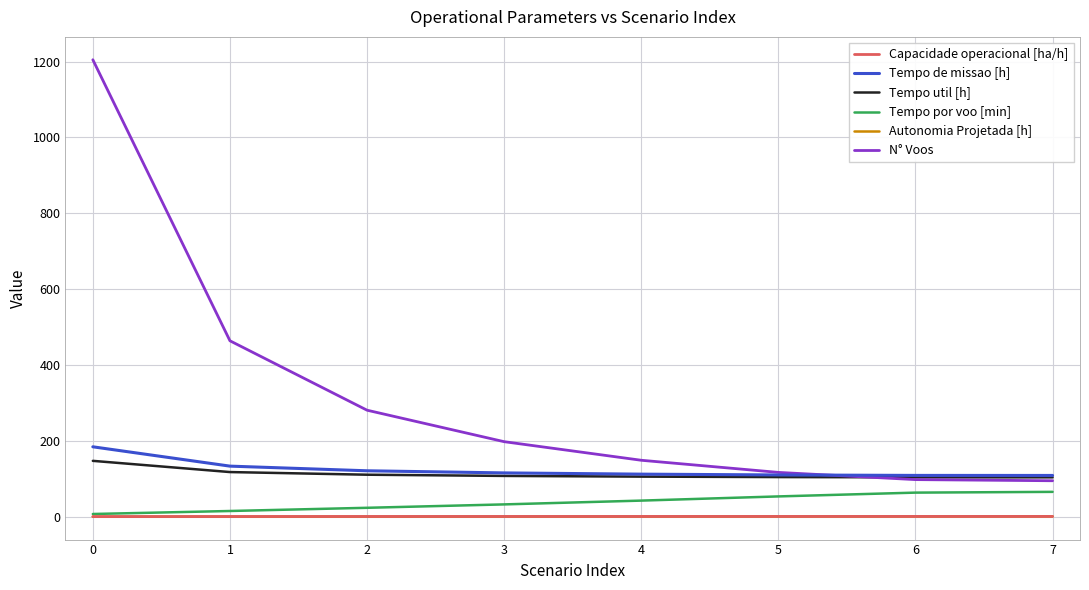

True or false: Autonomia Projetada [h] and Tempo util [h] cross at least once.

False